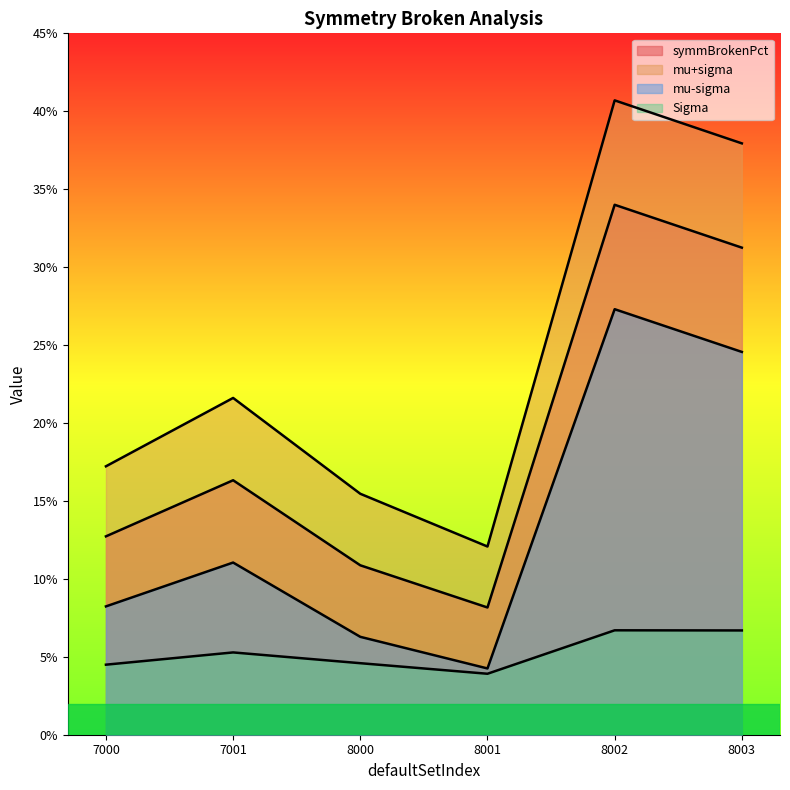

What is the difference between the highest and lowest values at 8001?

0.1